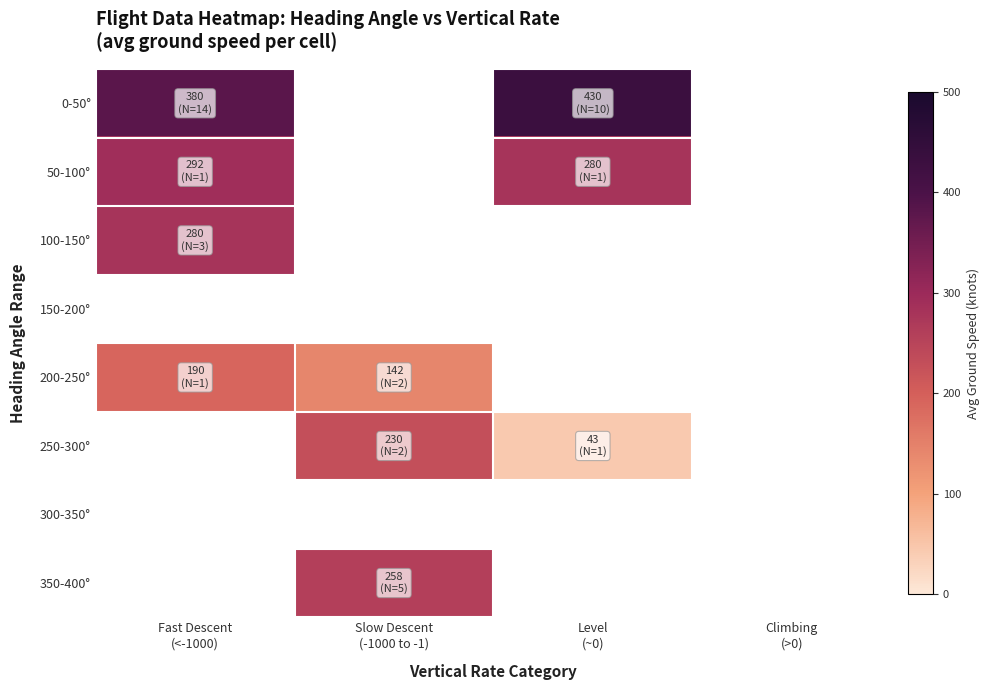

Count the number of data series in this chart.

8